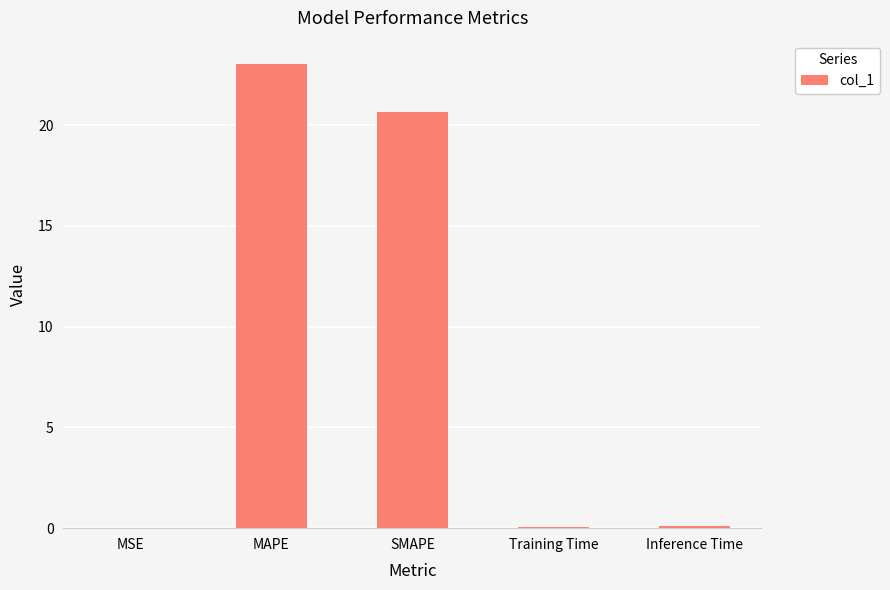

What is the sum of all values?

43.9